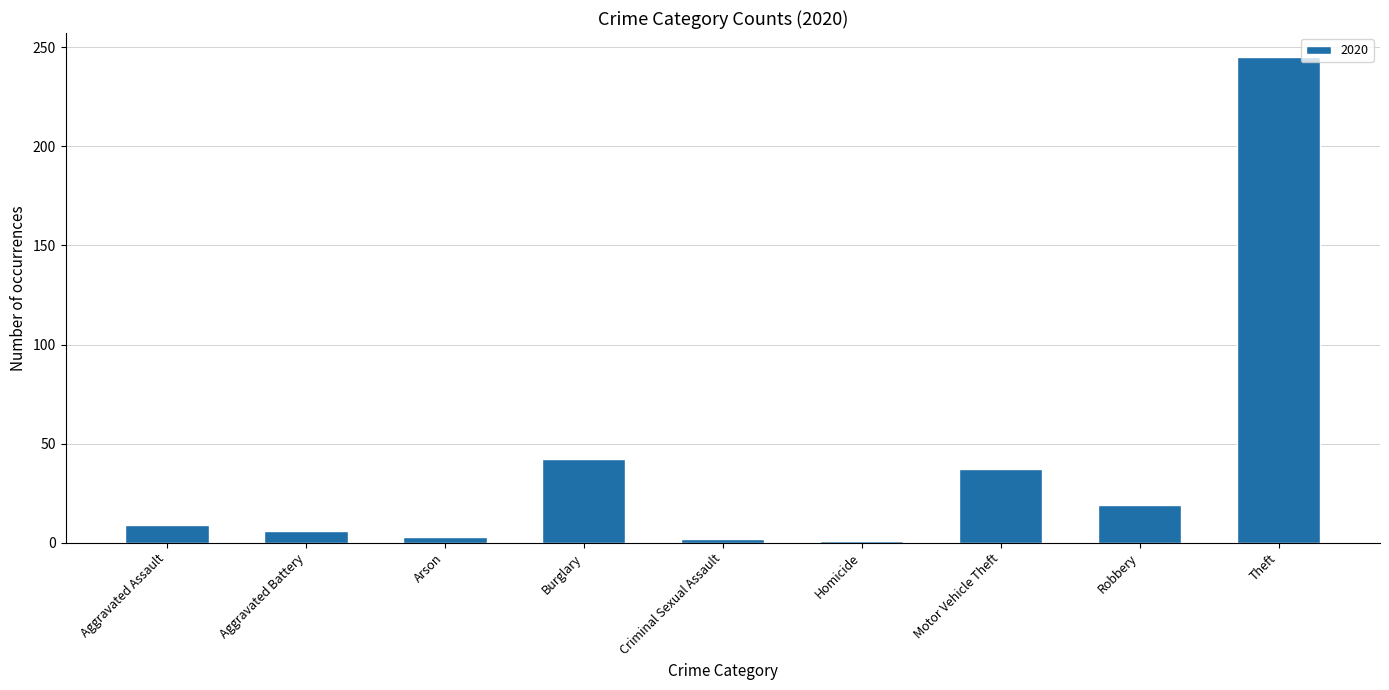

What is the difference between the maximum and minimum values?

244